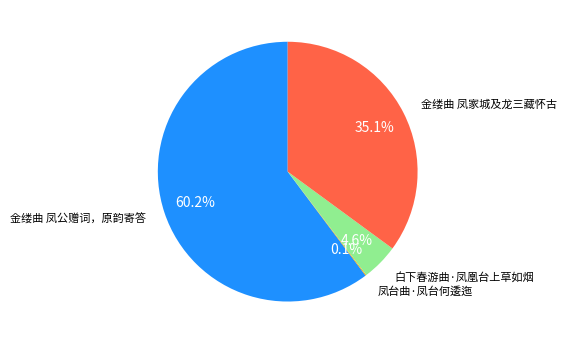

Is there any slice that represents more than half of the pie?

Yes